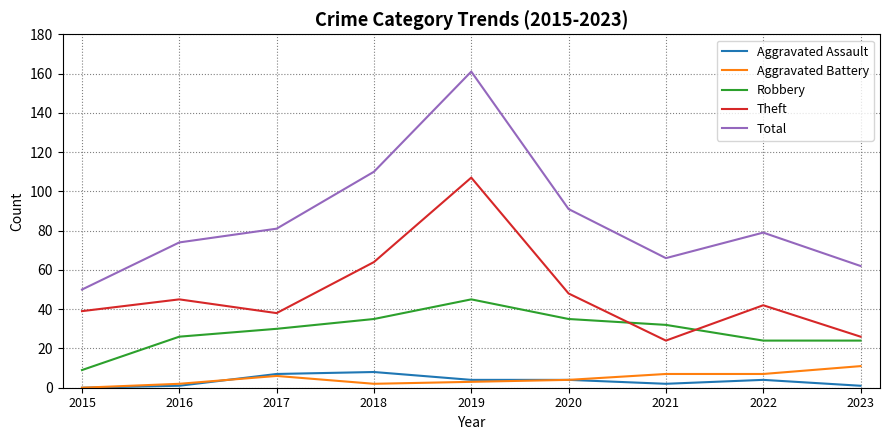

What is the maximum value shown in the chart?

161